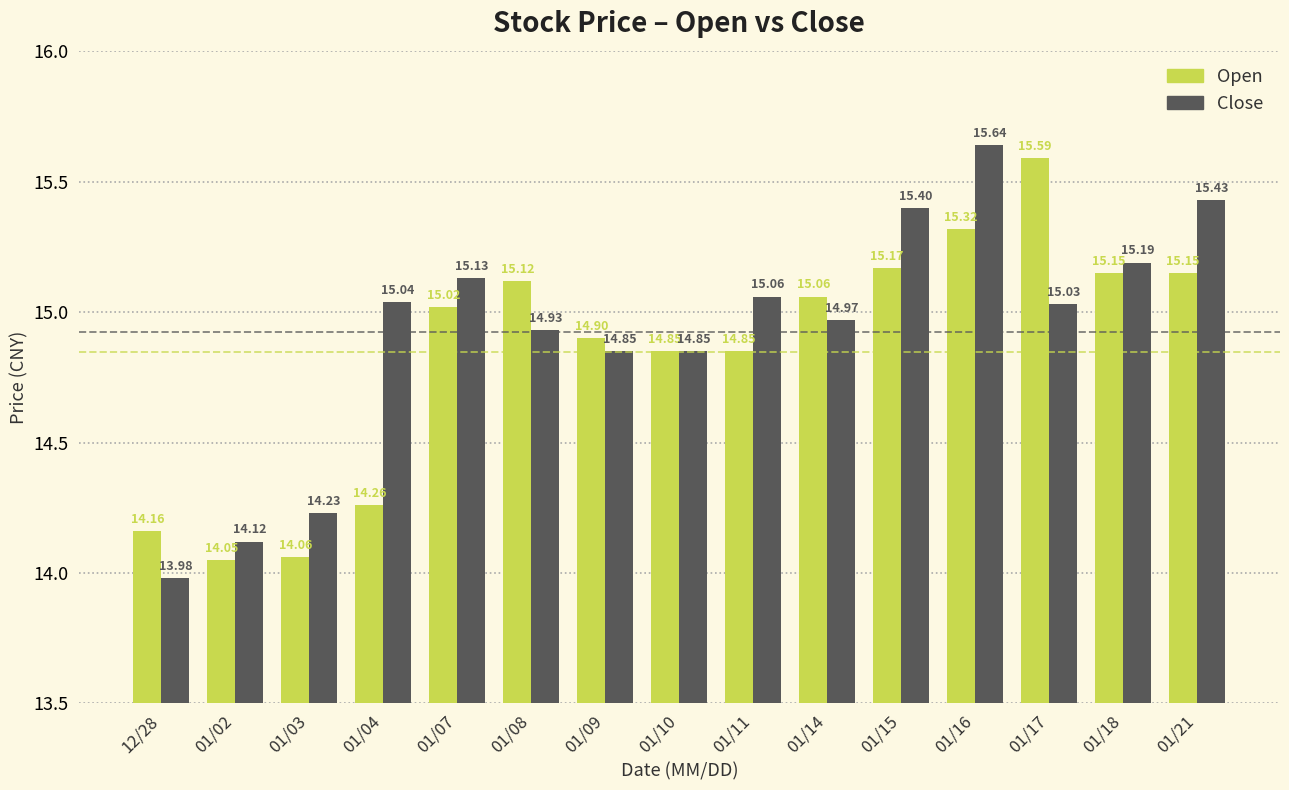

Are the bars grouped side by side (vs. stacked)?

Yes